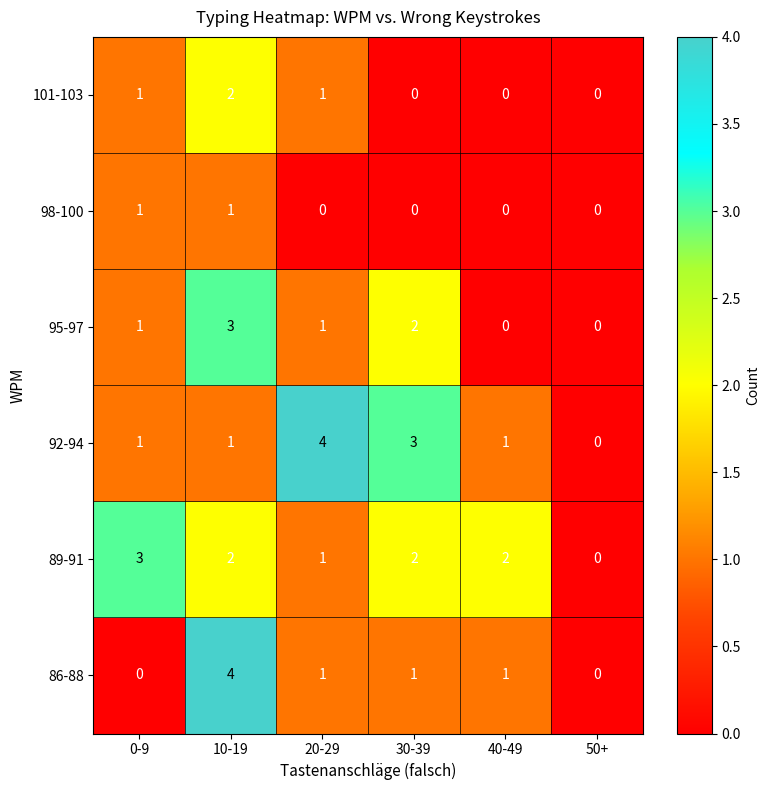

Count the number of categories in the chart.

6